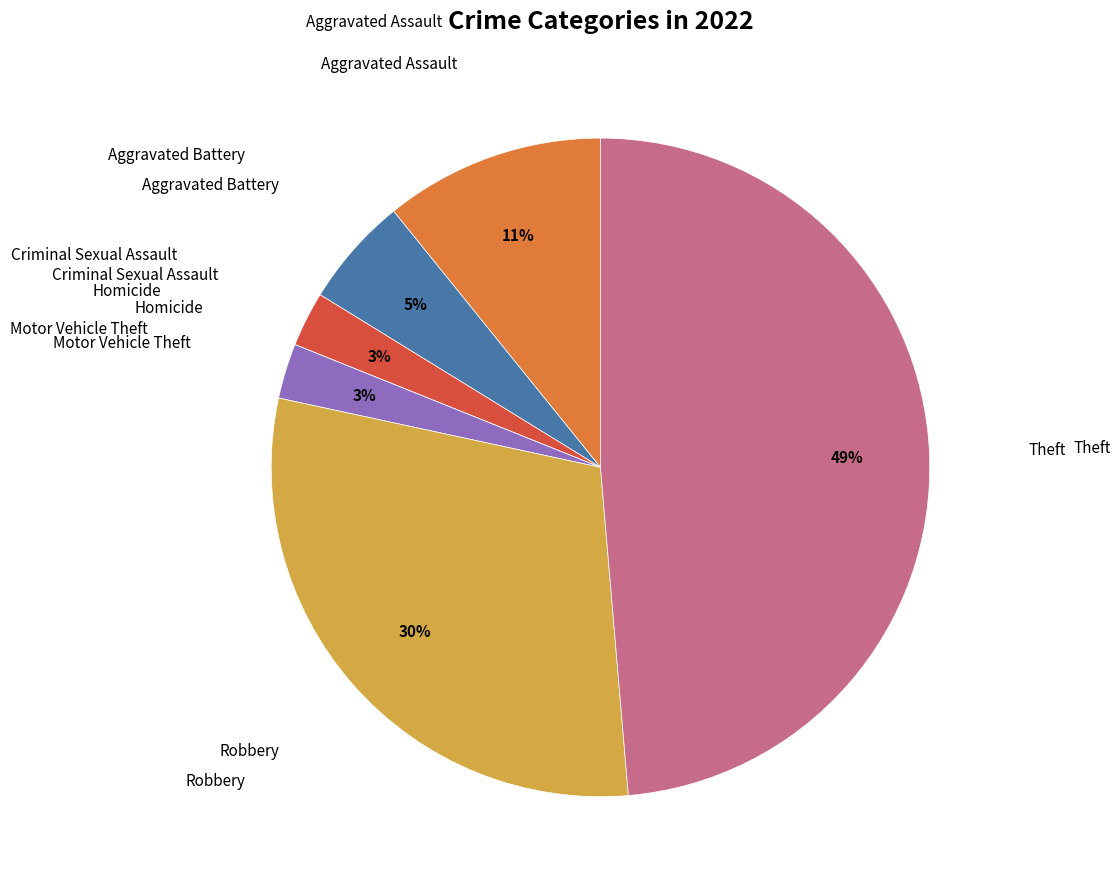

Is it true that Aggravated Battery is 1% of the pie?

False